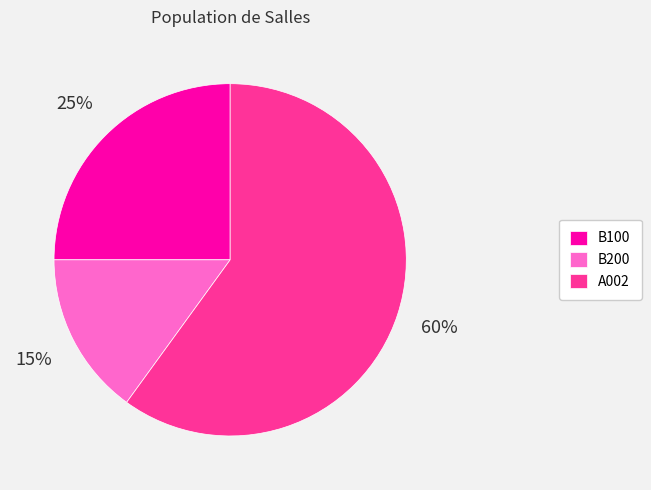

What is the smallest slice in the pie chart?

B200